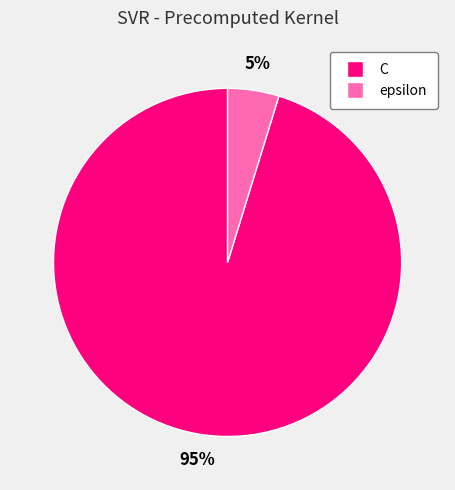

The epsilon slice represents 5% of the pie. True or false?

True